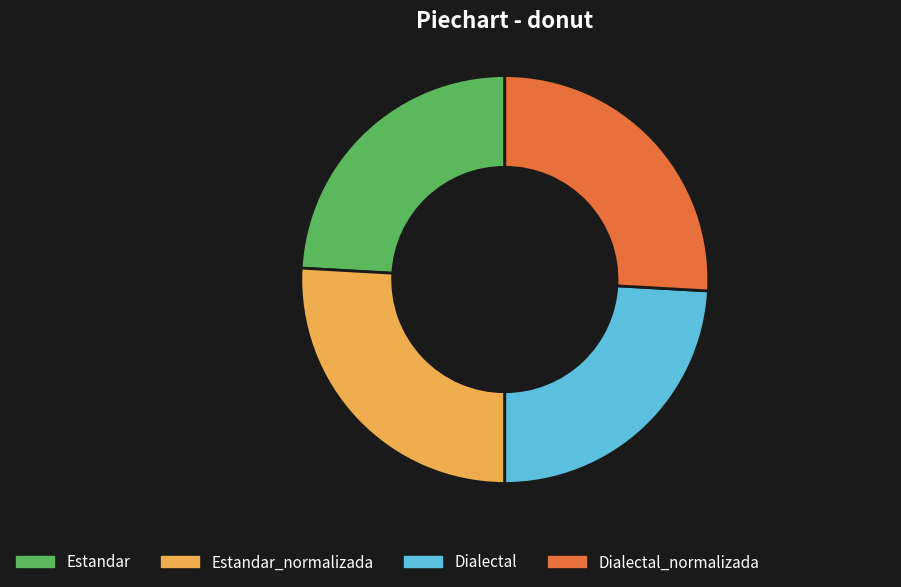

Is there any slice that represents more than half of the pie?

No